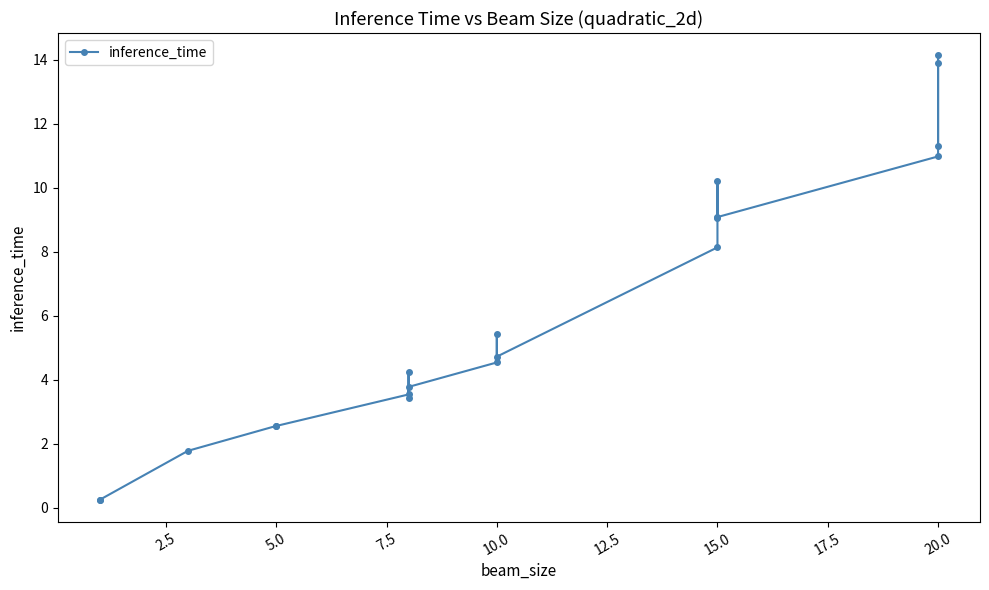

What is the difference between the maximum and minimum values?

13.9